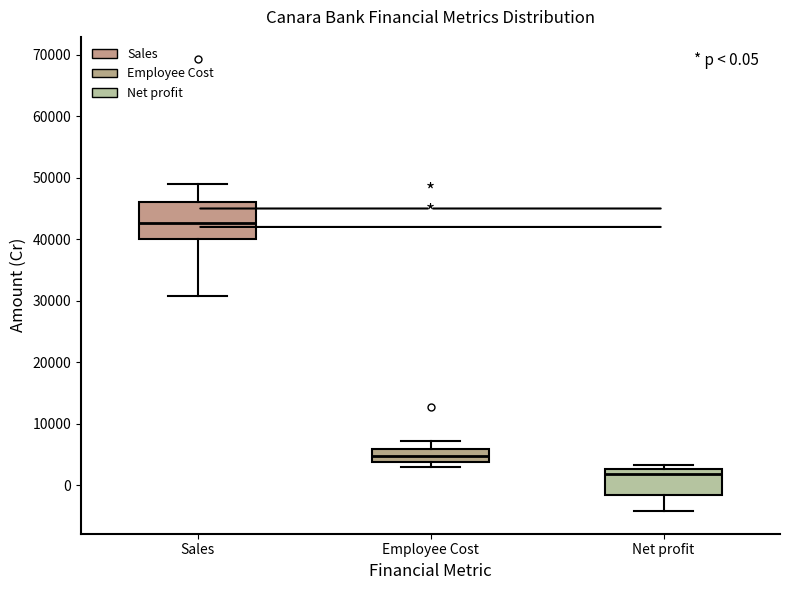

Comparing the boxes themselves (not the whiskers), which one is the tallest?

Sales